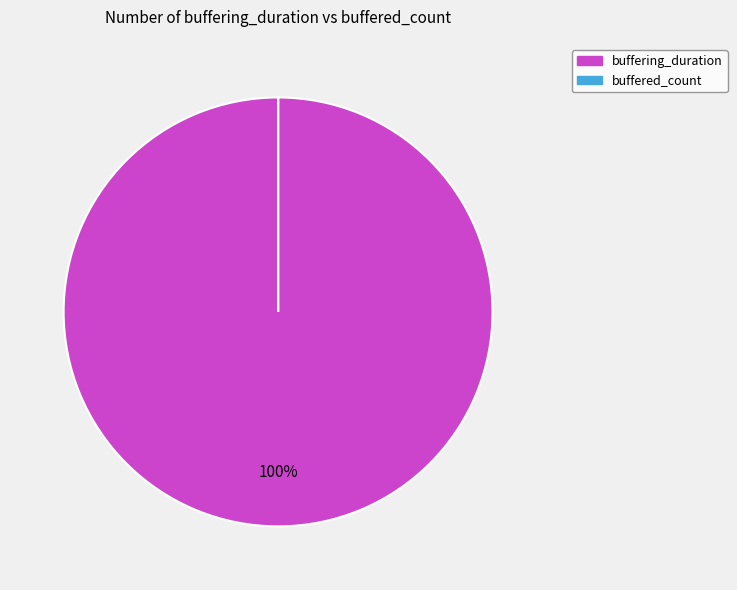

Is it true that buffering_duration is 89% of the pie?

False